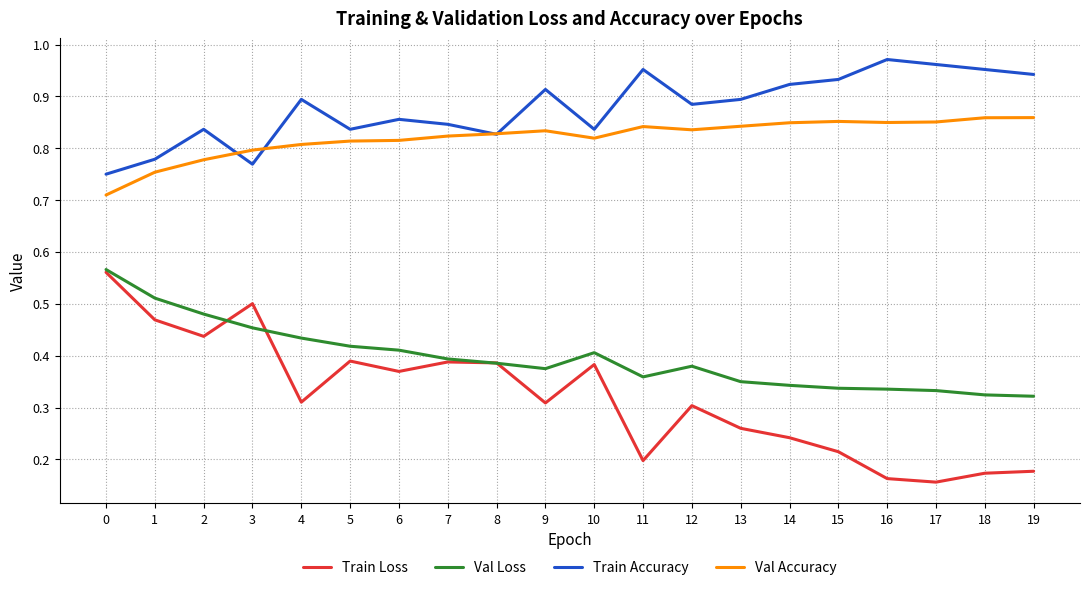

True or false: Val Accuracy and Val Loss cross at least once.

False